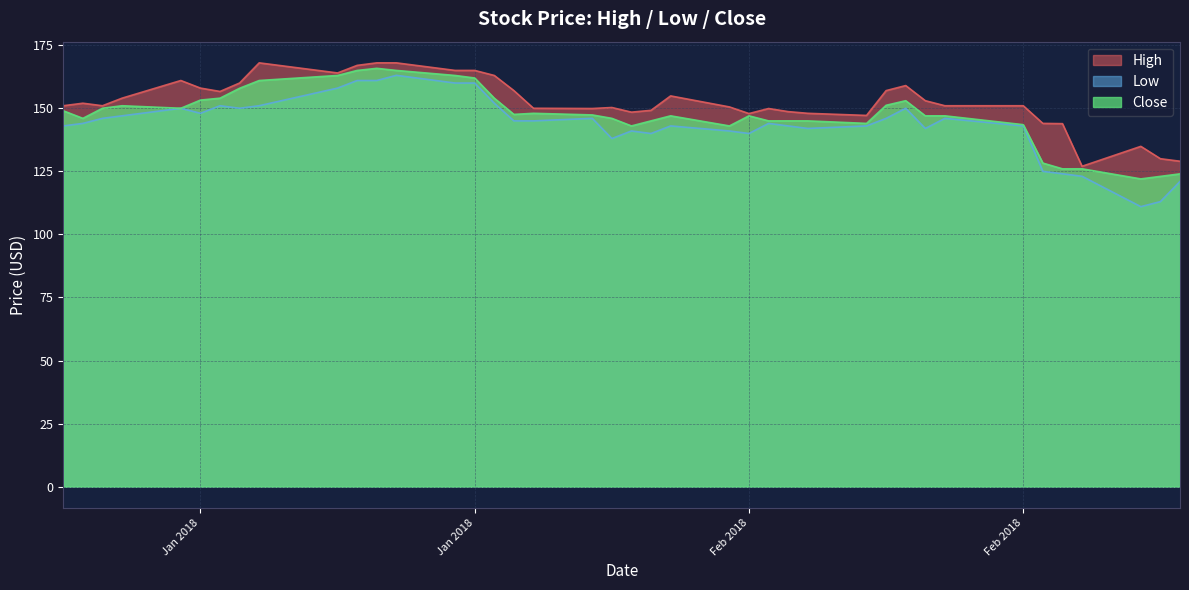

What is the value of the Low point at the 11th from the left?

161.0